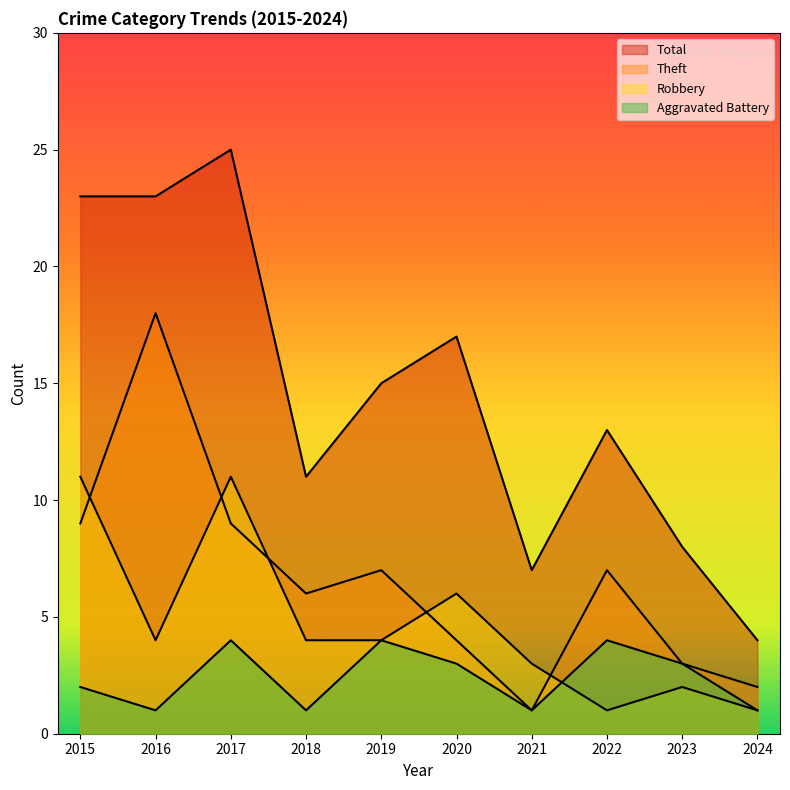

What is the value of the Total point at the 1st from the left?

23